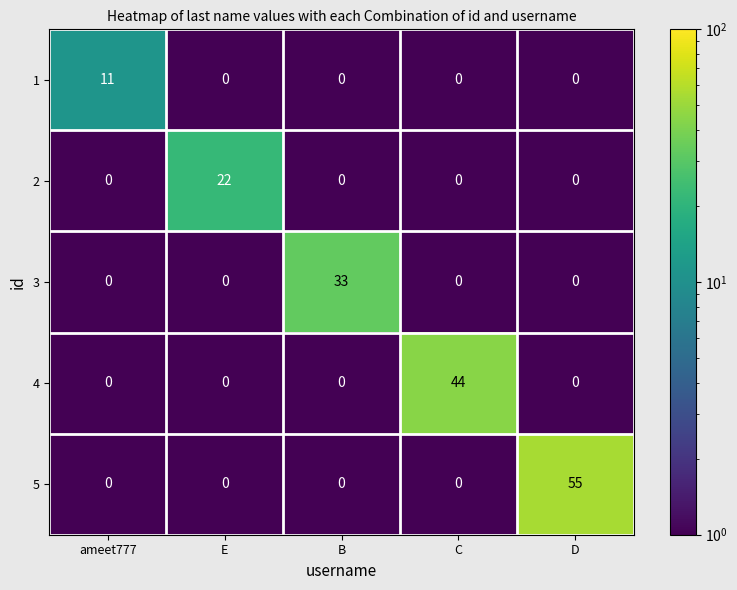

What is the total value across all series at ameet777?

11